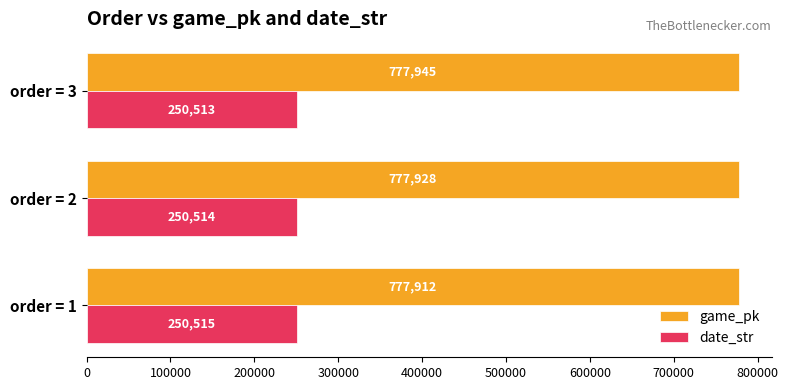

List the series in order of their overall mean, highest first.

game_pk, date_str